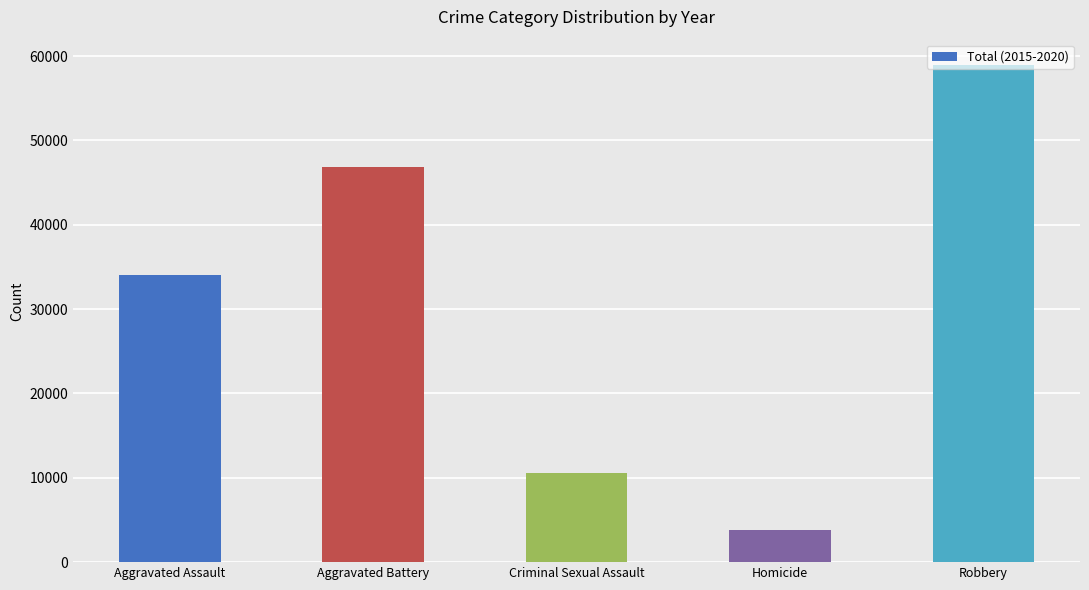

Is it true that the value at Aggravated Battery is 20332?

False